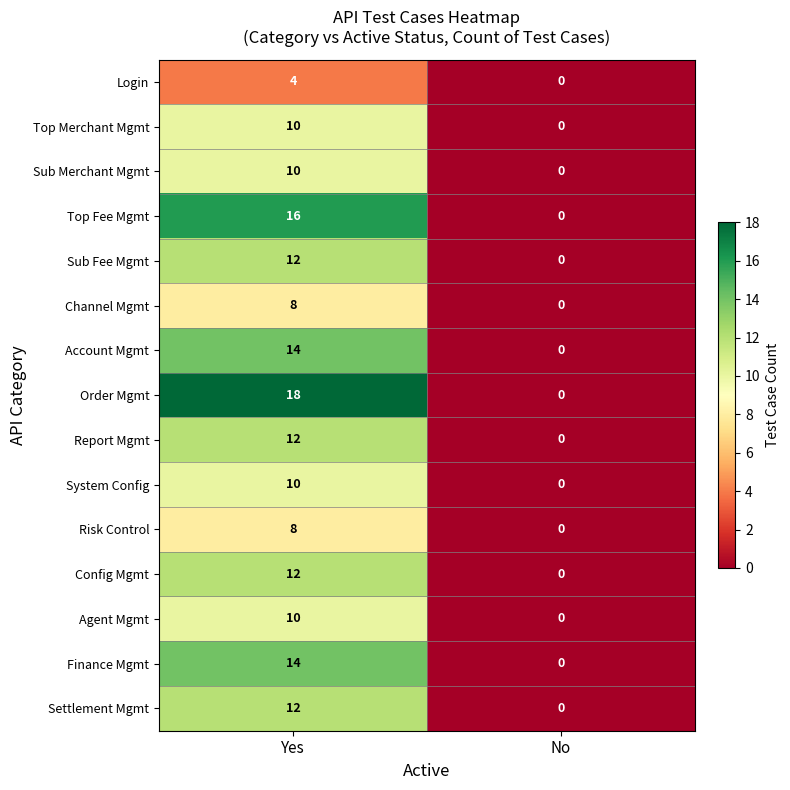

Which category has the highest value across all series?

Yes